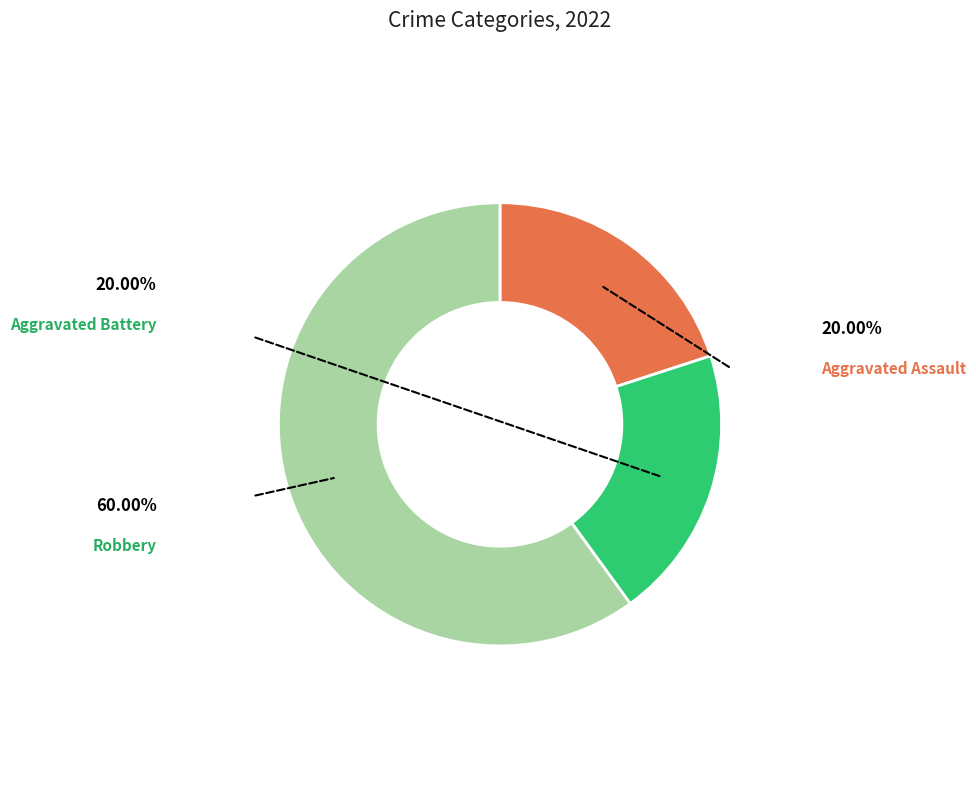

Count the number of slices in the pie.

3